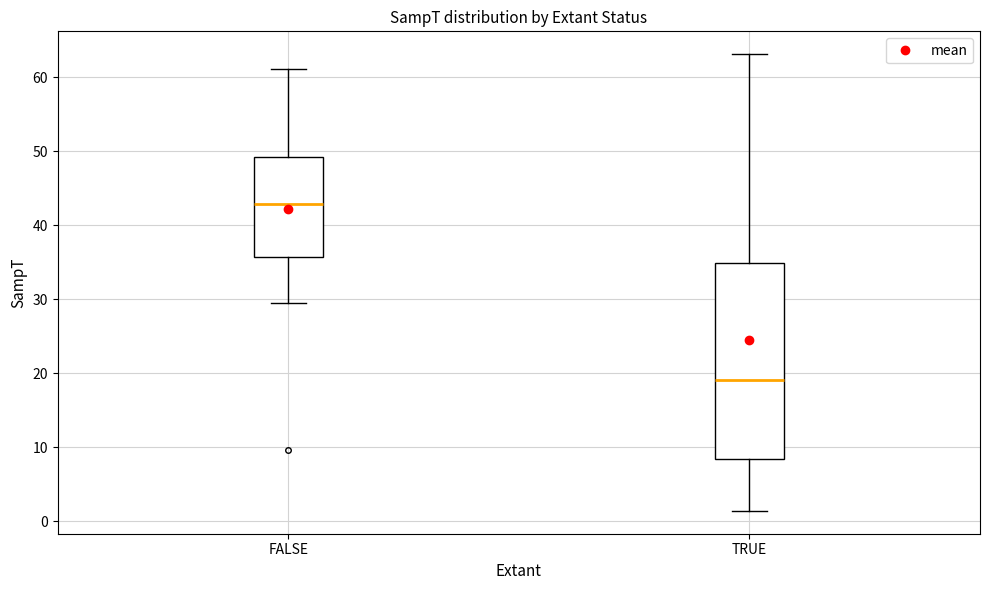

Where does the upper whisker of the box for FALSE end on the y-axis? The values are not printed on the chart, so give them approximately, as read against the axis.

61